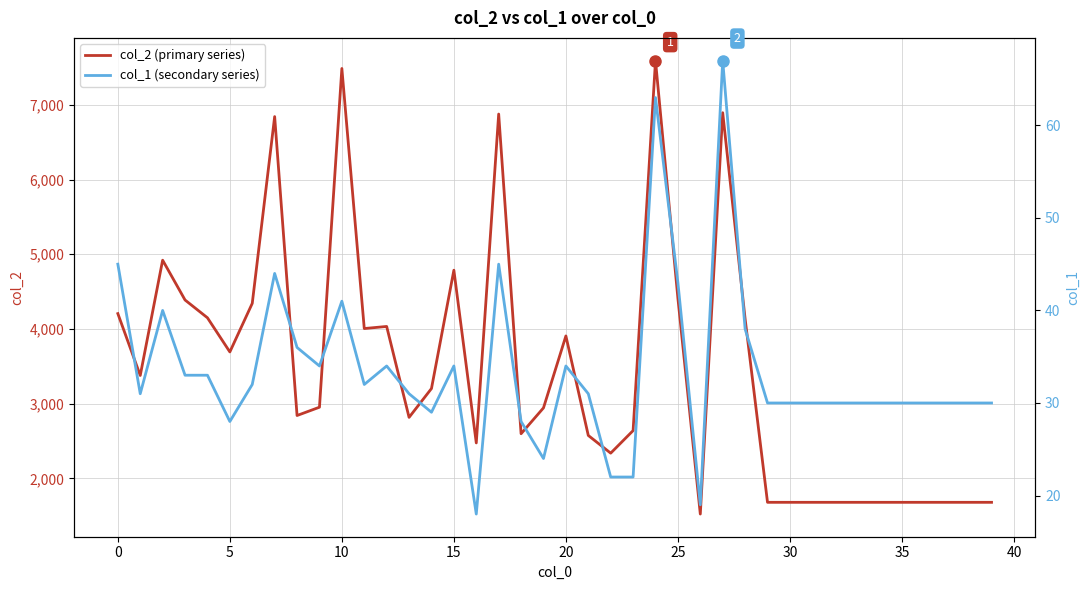

True or false: col_1 (secondary series) and col_2 (primary series) cross at least once.

False